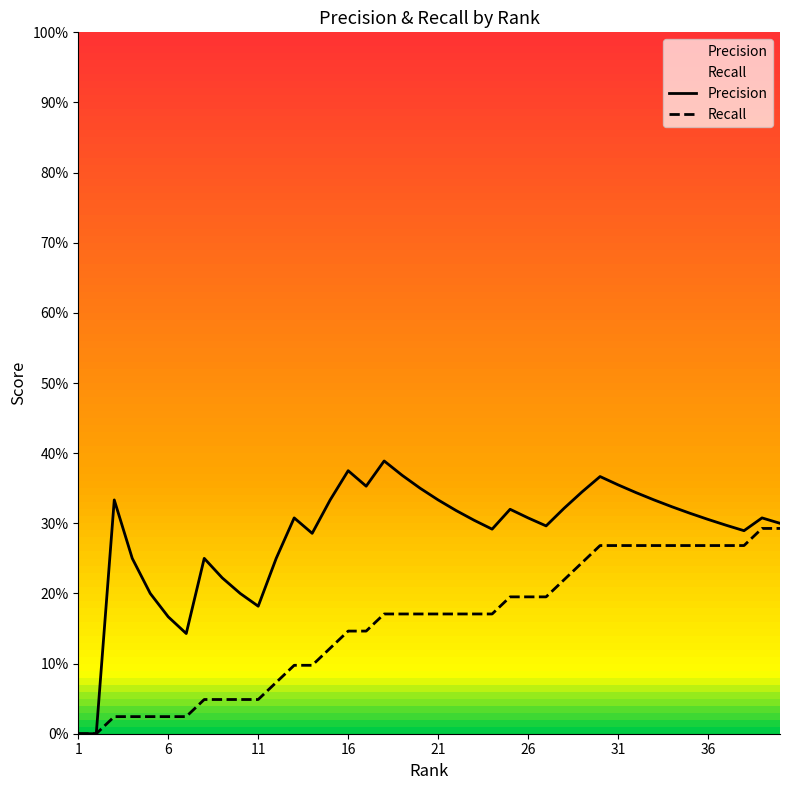

How many distinct data groups are displayed?

2